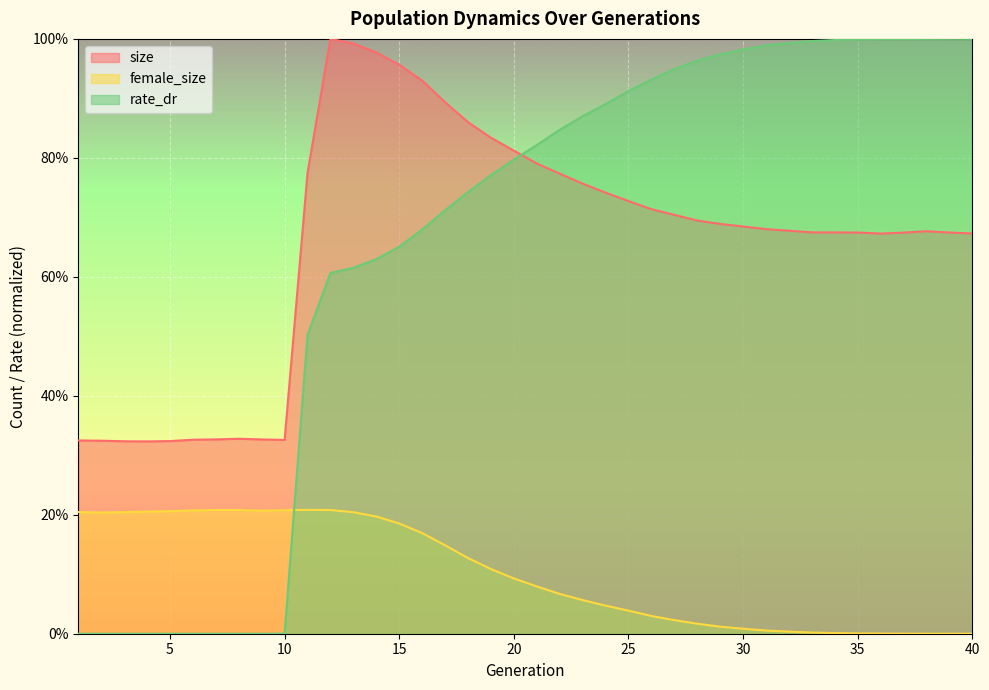

Is it true that rate_dr equals 0.2 at 11?

False